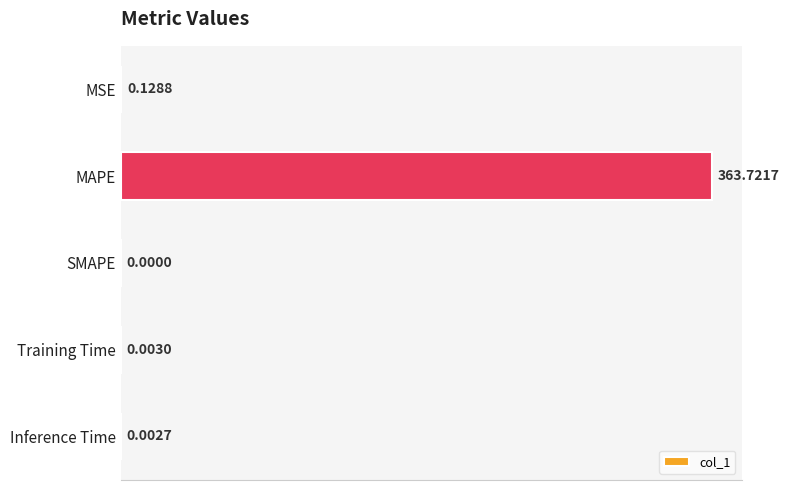

What is the maximum value shown in the chart?

363.7